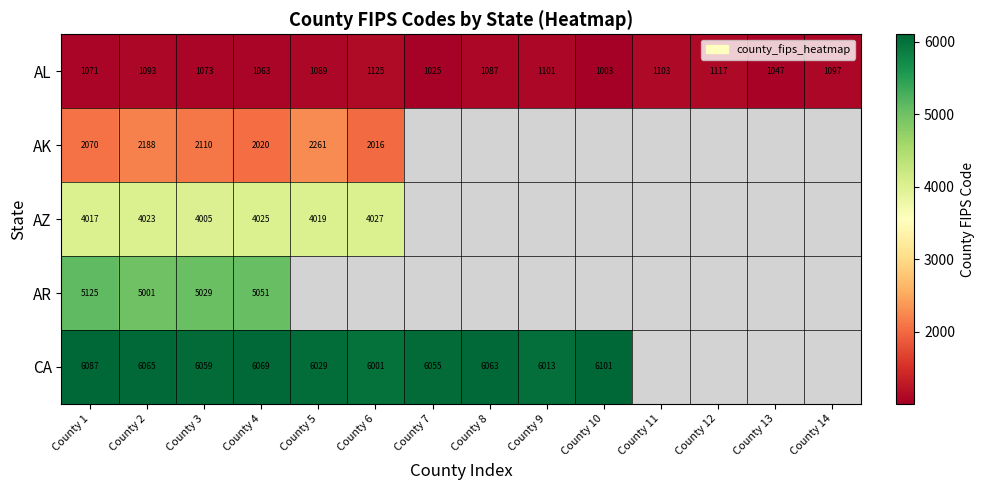

Rank the categories by AL value from lowest to highest.

County 10, County 7, County 13, County 4, County 1, County 3, County 8, County 5, County 2, County 14, County 9, County 11, County 12, County 6